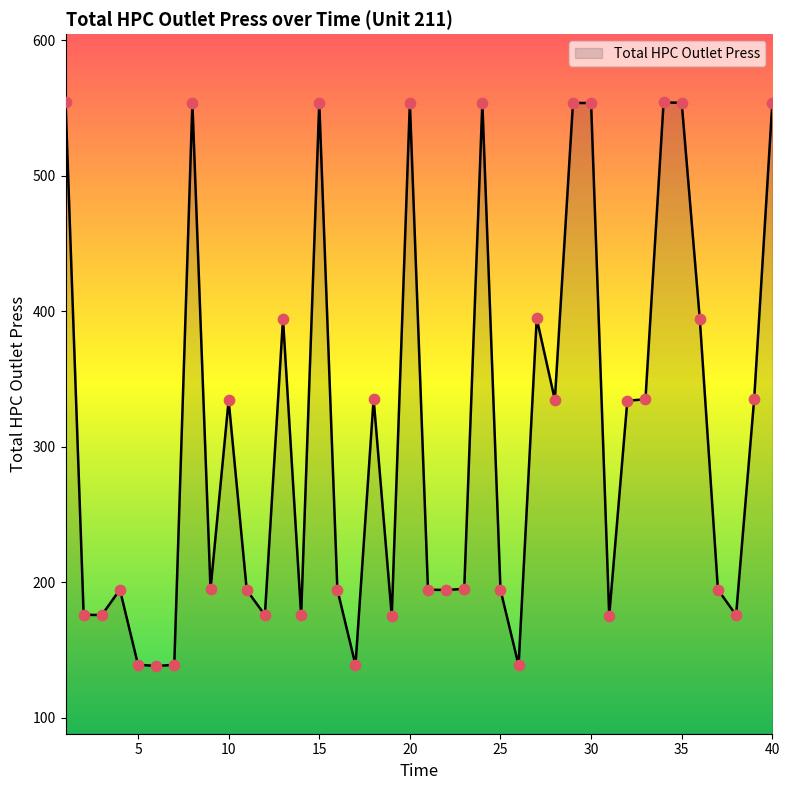

What is the maximum value shown in the chart?

554.5